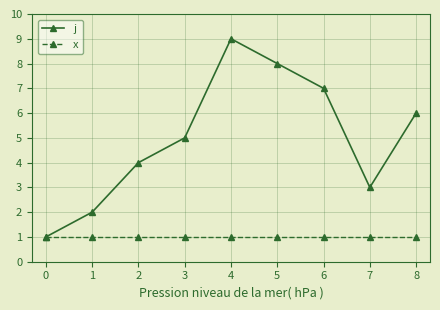

How many interior local peaks does the j series have?

1